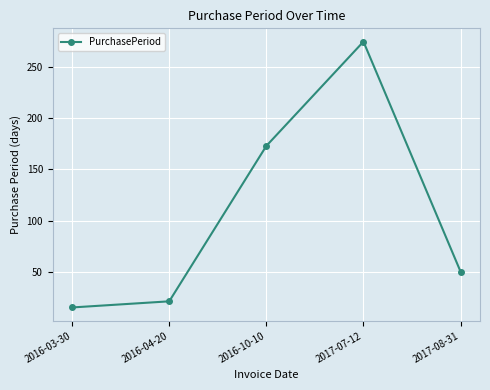

Which has a higher value, 2016-10-10 or 2016-04-20?

2016-10-10